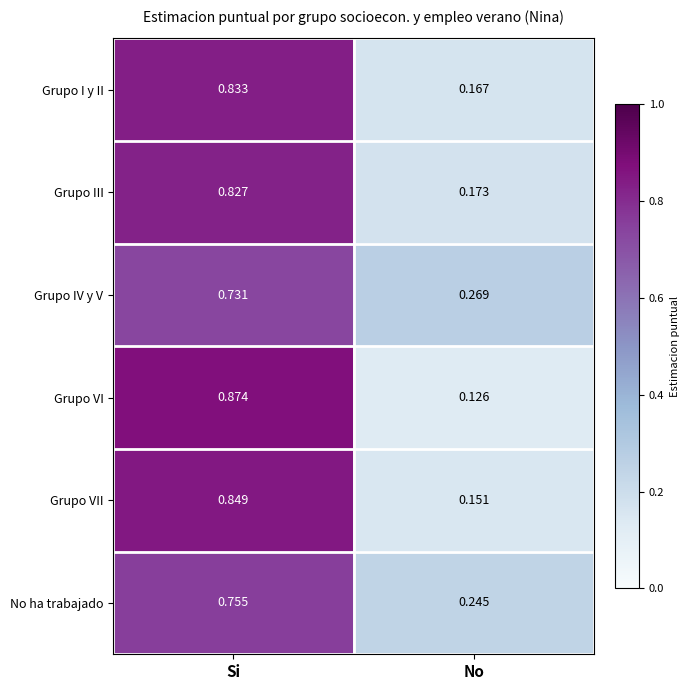

Which series has the widest spread of values?

Grupo VI